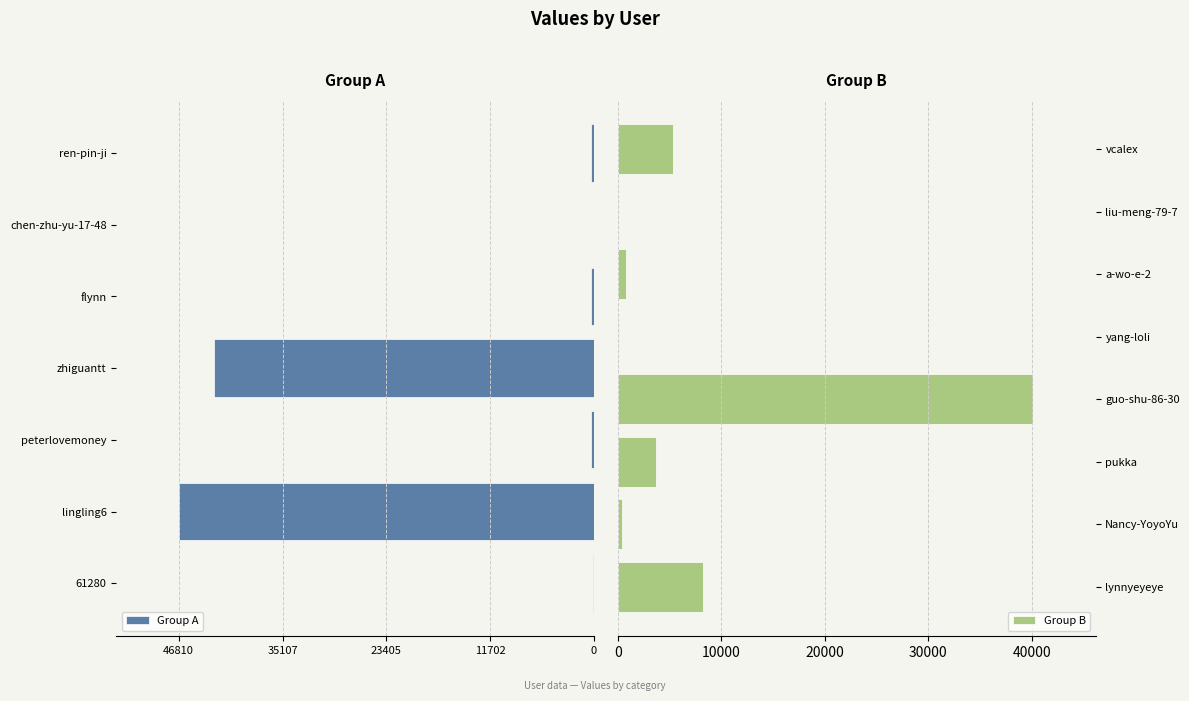

Are the bars horizontal?

Yes